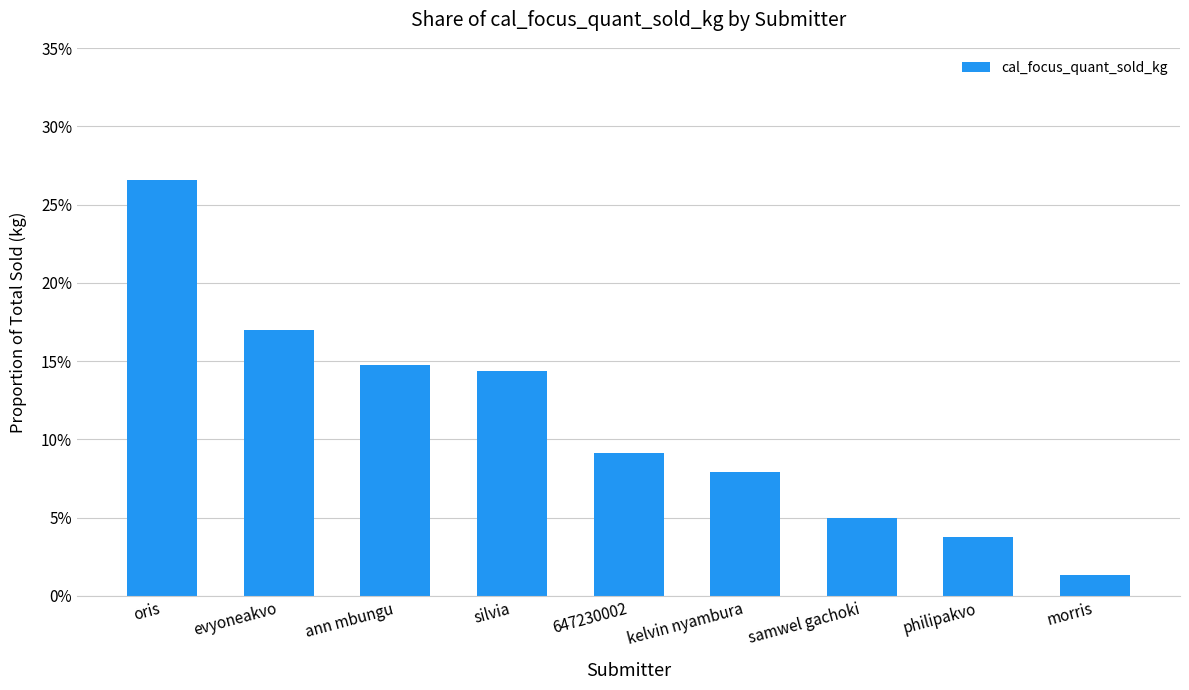

List the labels in order of value, largest first.

oris, evyoneakvo, ann mbungu, silvia, 647230002, kelvin nyambura, samwel gachoki, philipakvo, morris